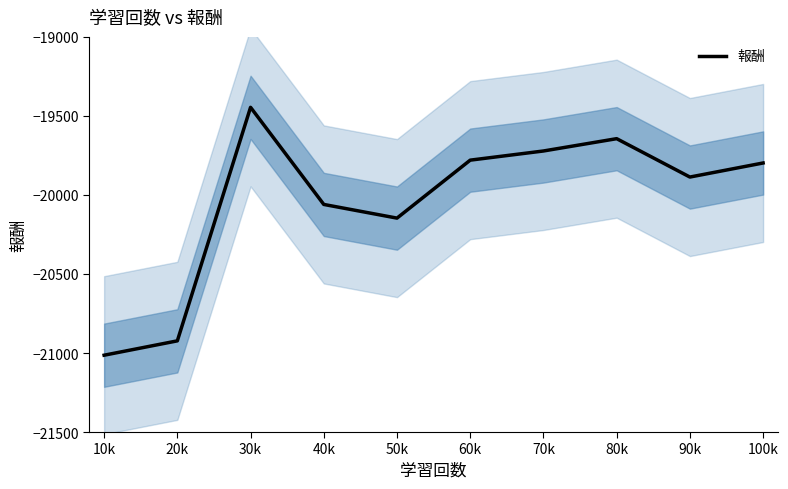

Reading right to left, list all the values displayed in this chart.

-19797.8	-19886.8	-19644.0	-19721.9	-19779.8	-20146.6	-20060.0	-19445.6	-20923.1	-21014.0